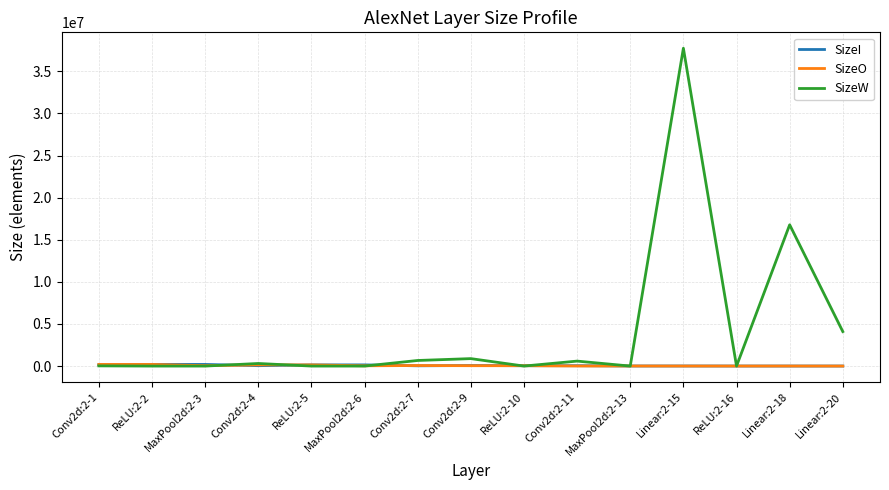

Count the number of categories in the chart.

15